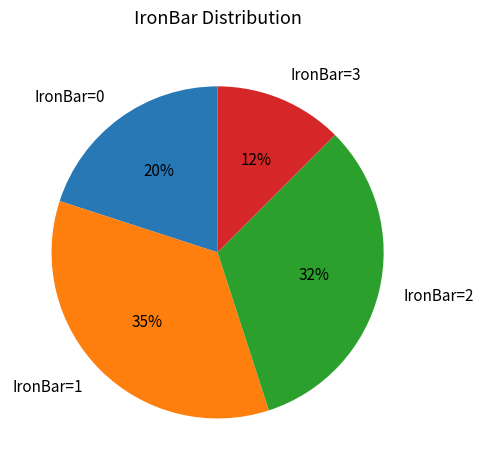

Is it true that IronBar=3 is 1% of the pie?

False